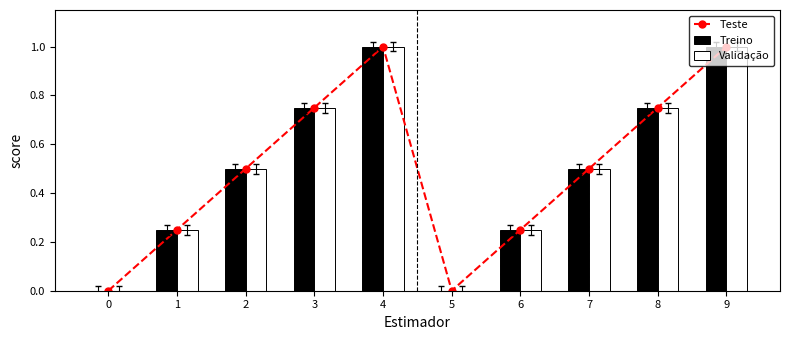

Which series changed the most between 5 and 6?

Teste